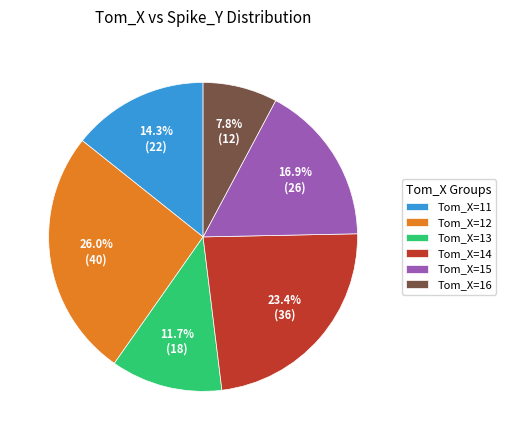

What percentage is NOT represented by Tom_X=14?

76.6%